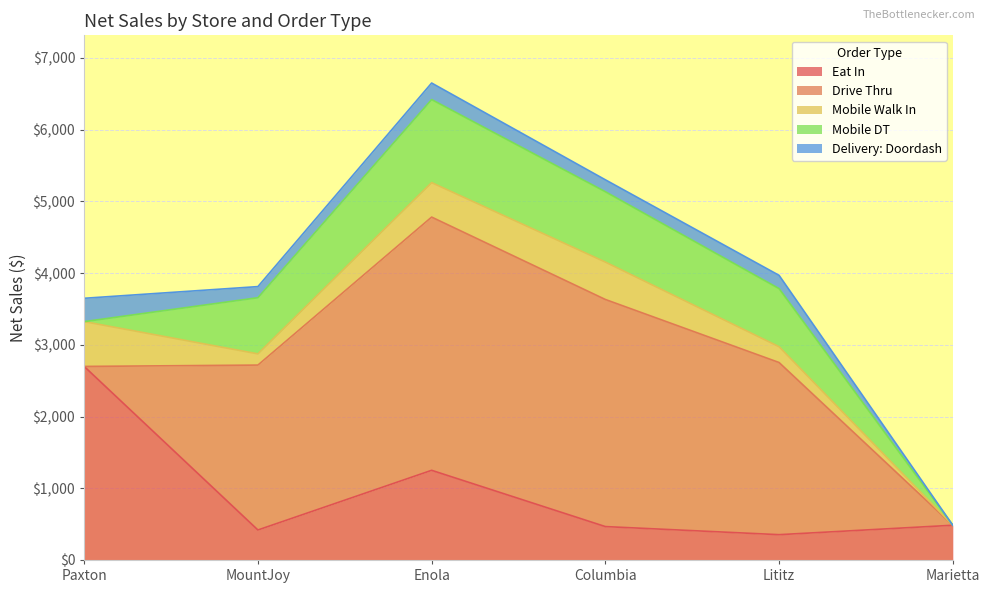

True or false: Mobile DT has a value of 809.8 at Lititz.

True